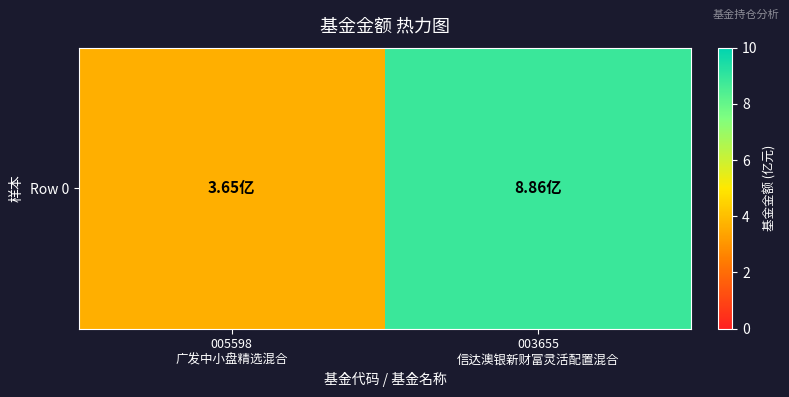

The value at 003655
信达澳银新财富灵活配置混合 is 8.9. True or false?

True